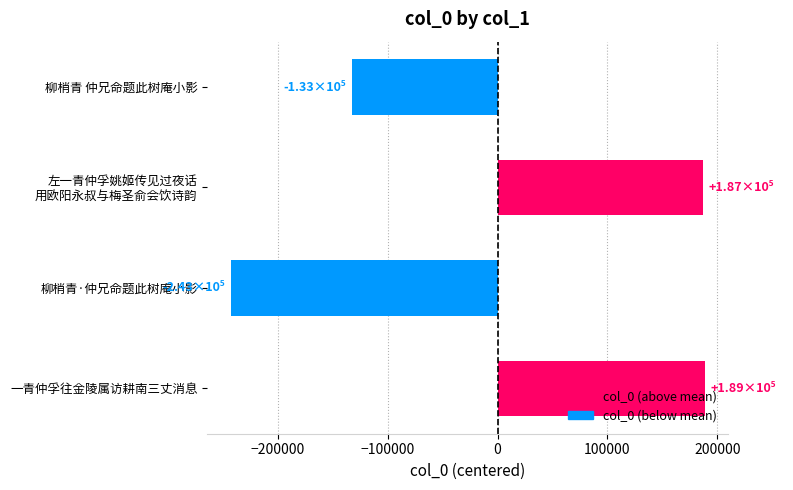

How many values are above zero?

2